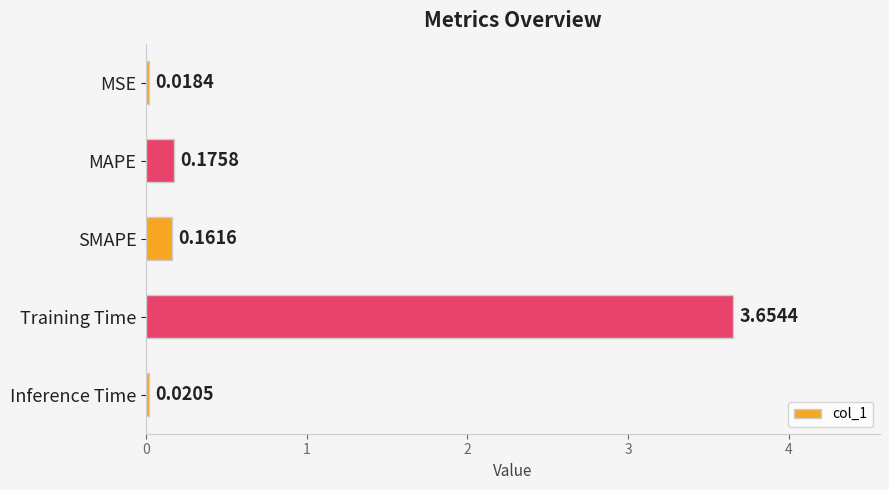

What is the label of the 1st bar from the bottom?

Inference Time